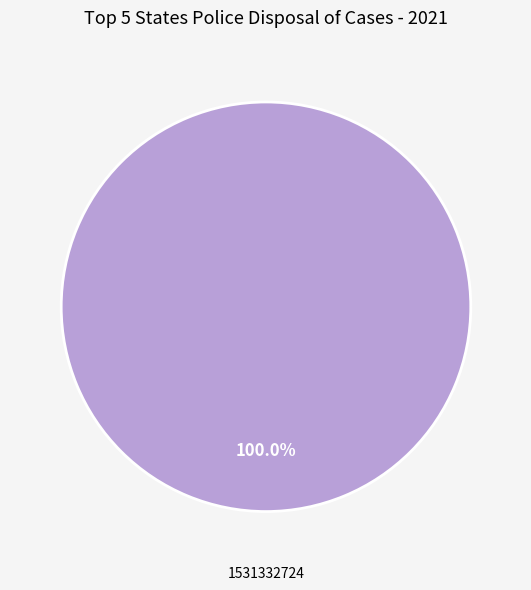

Is there a majority slice in this chart?

Yes